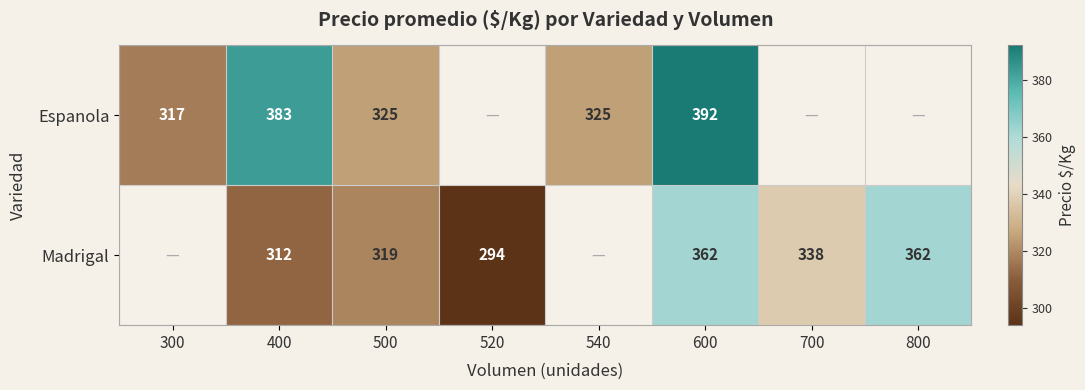

What is the difference between the highest and lowest values at 600?

30